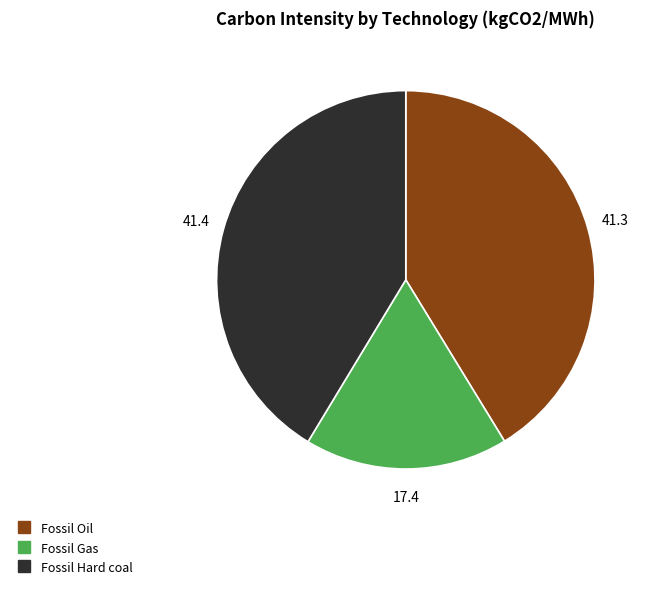

Does Fossil Gas account for over 50% of the chart?

No